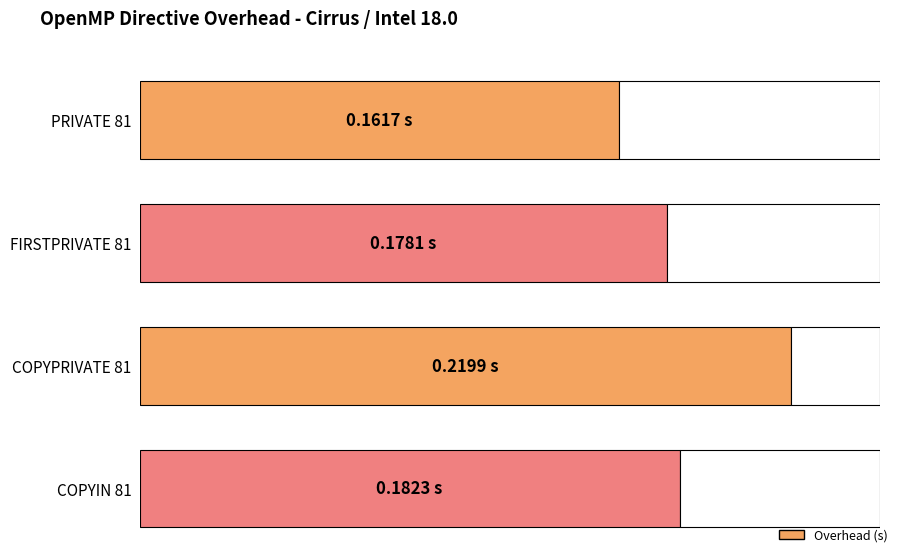

What is the average value?

0.2